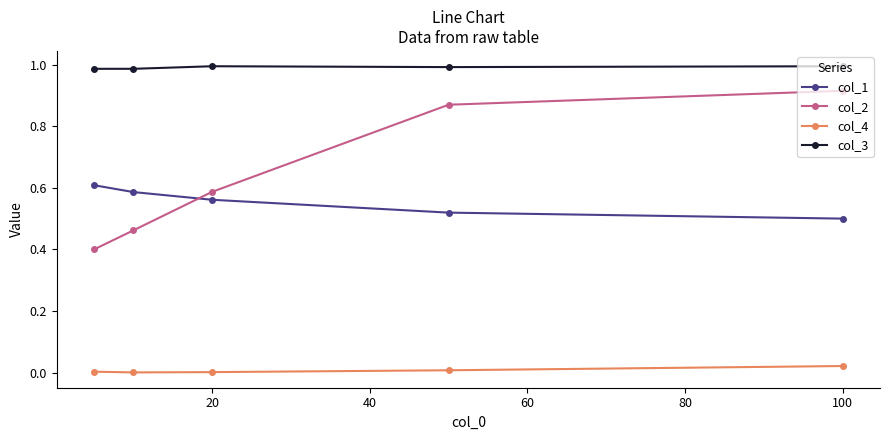

True or false: col_2 and col_3 intersect in this chart.

False